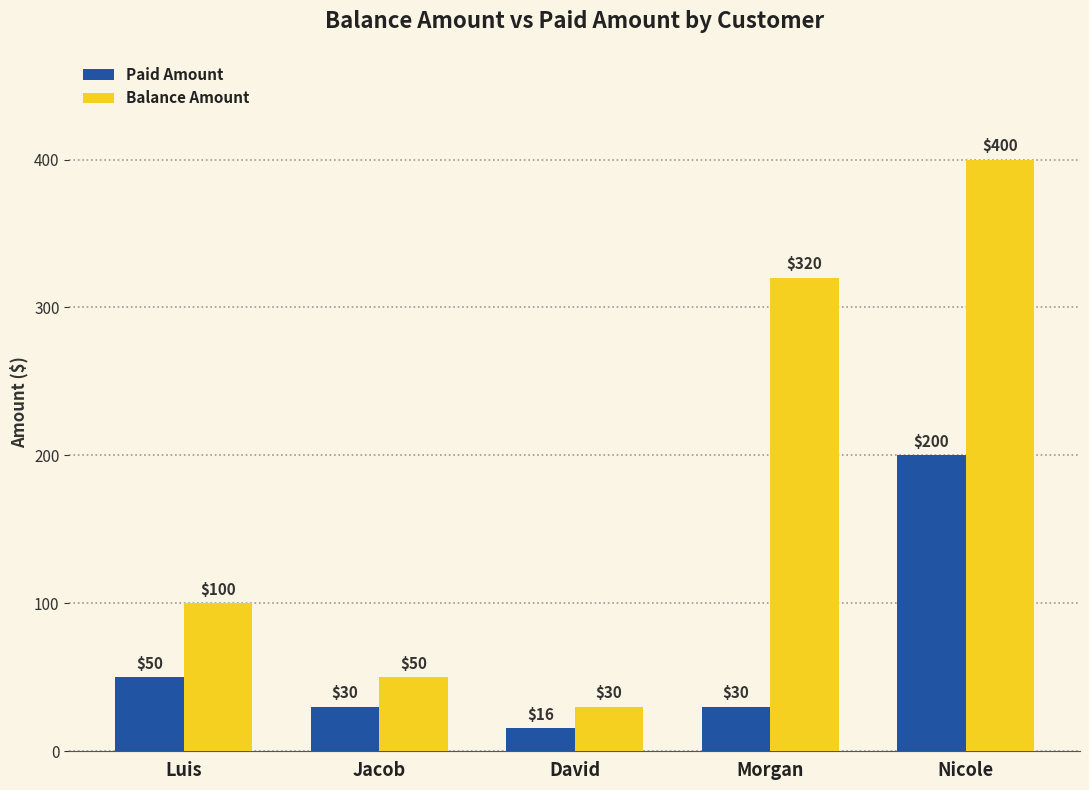

What is the difference between the second highest and minimum values in the Balance Amount series?

290.0